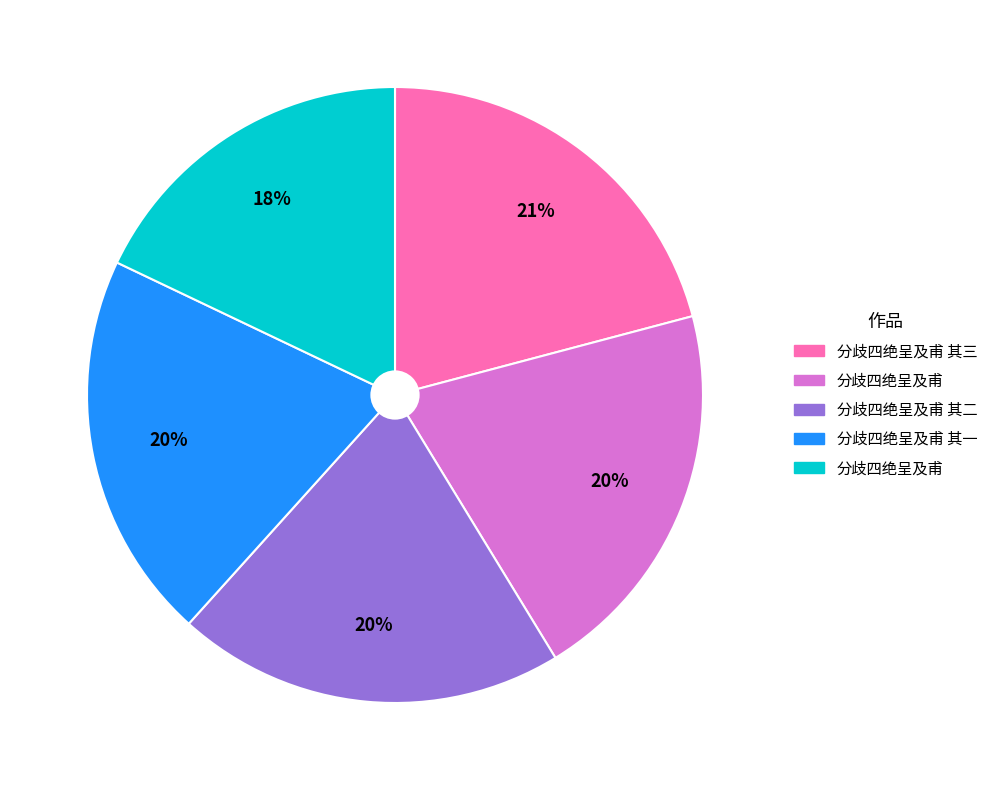

To the nearest percent, what is the average slice percentage?

20%